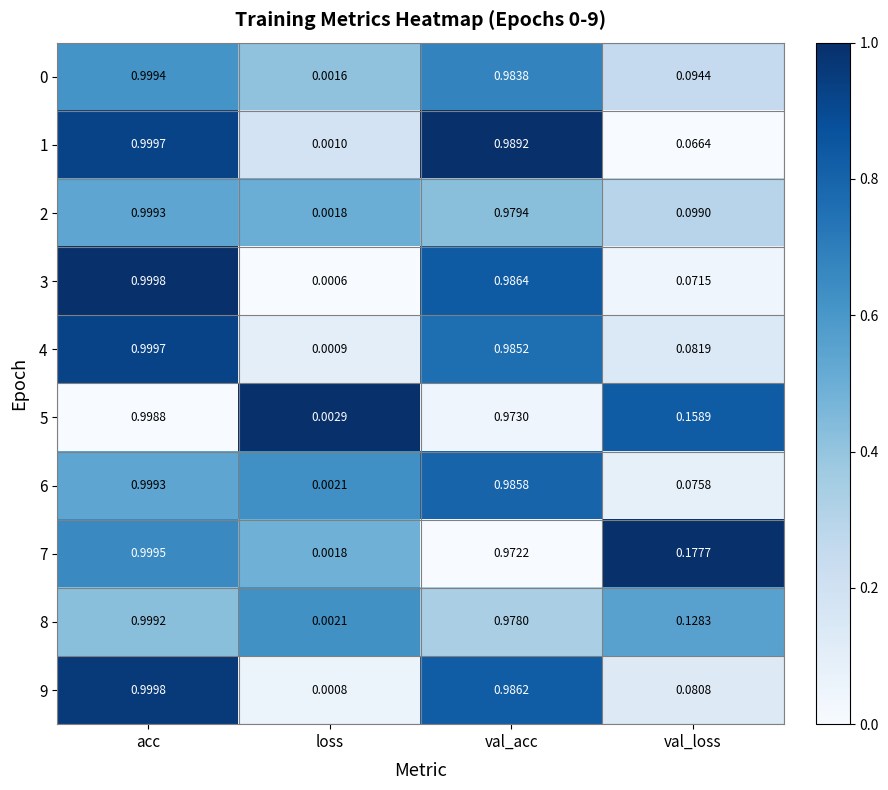

At which label is 5 closest to 0?

loss